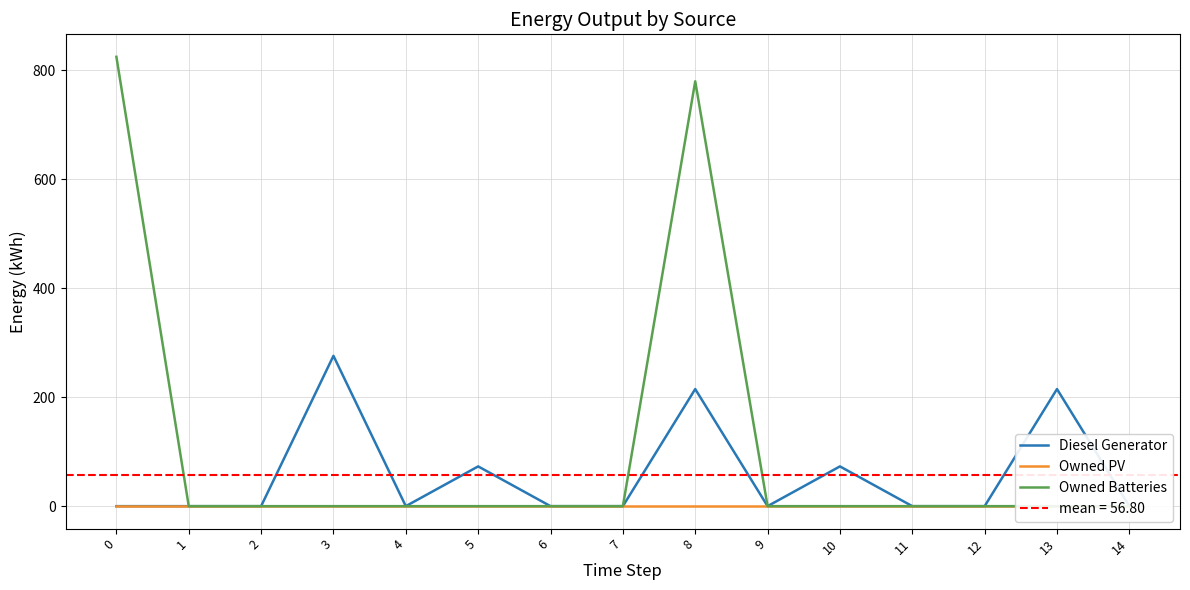

Is it true that Owned PV equals 0.0 at 12?

True